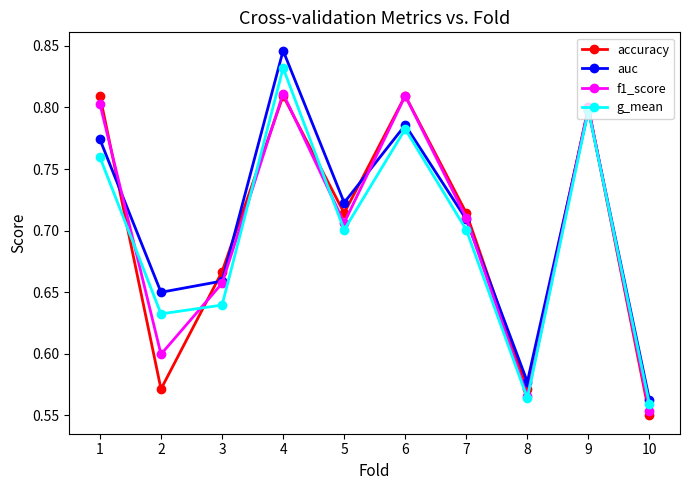

How many data points does each series have?

10